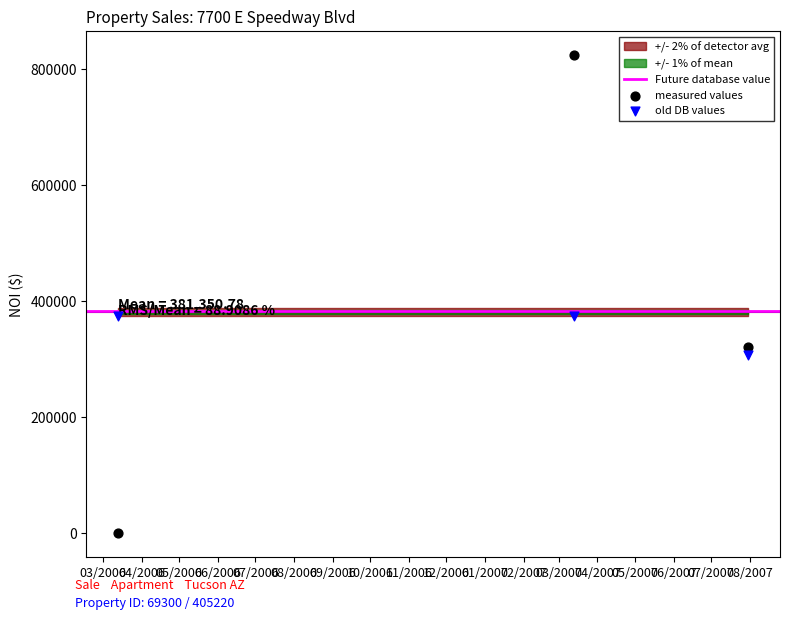

What is the X range (max minus min) for the scatter plot?

505.0